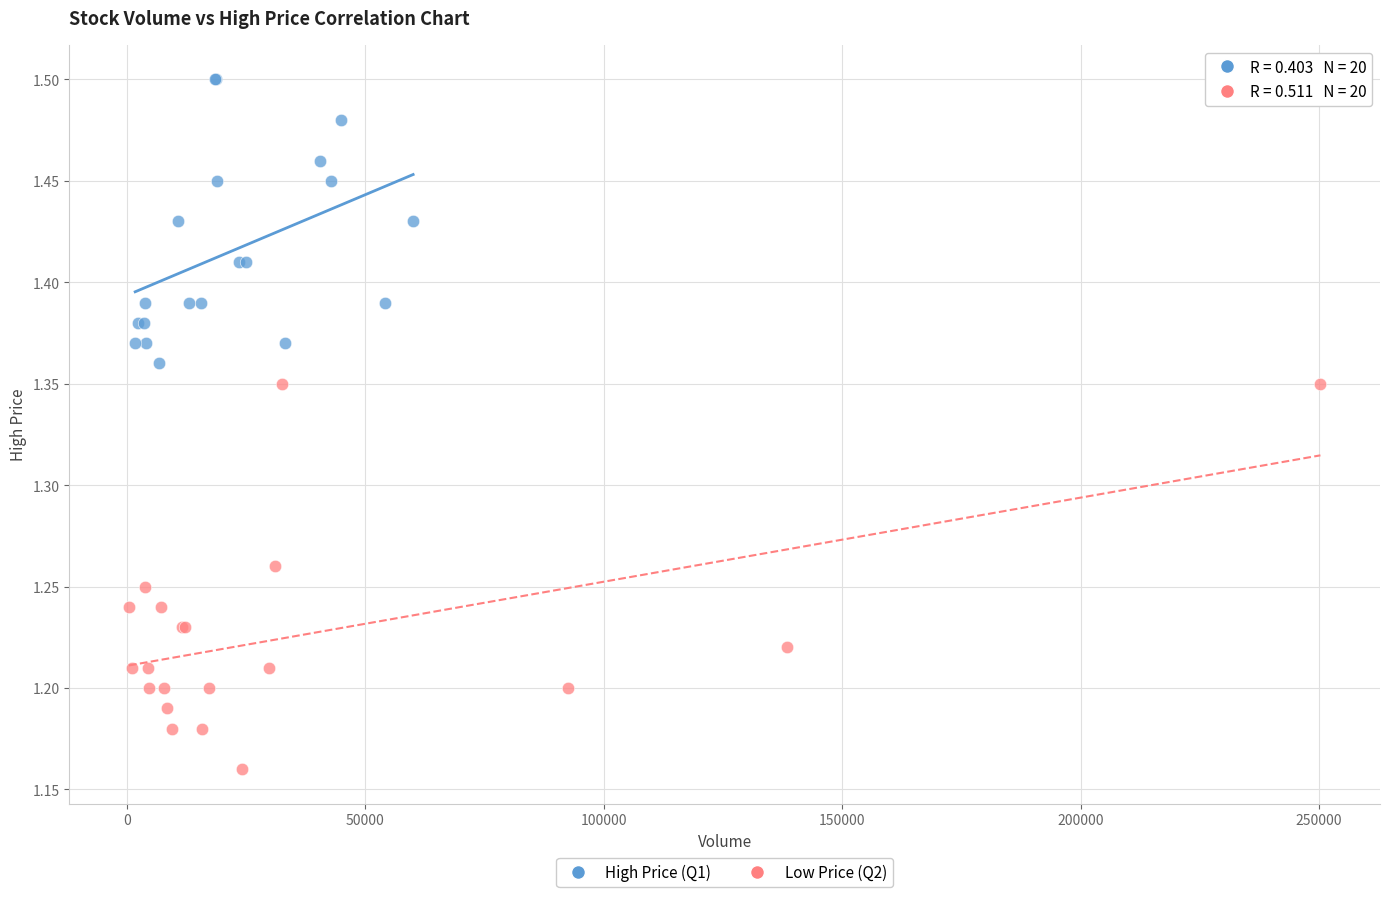

Which series contains the highest Y value?

High Price (Q1)